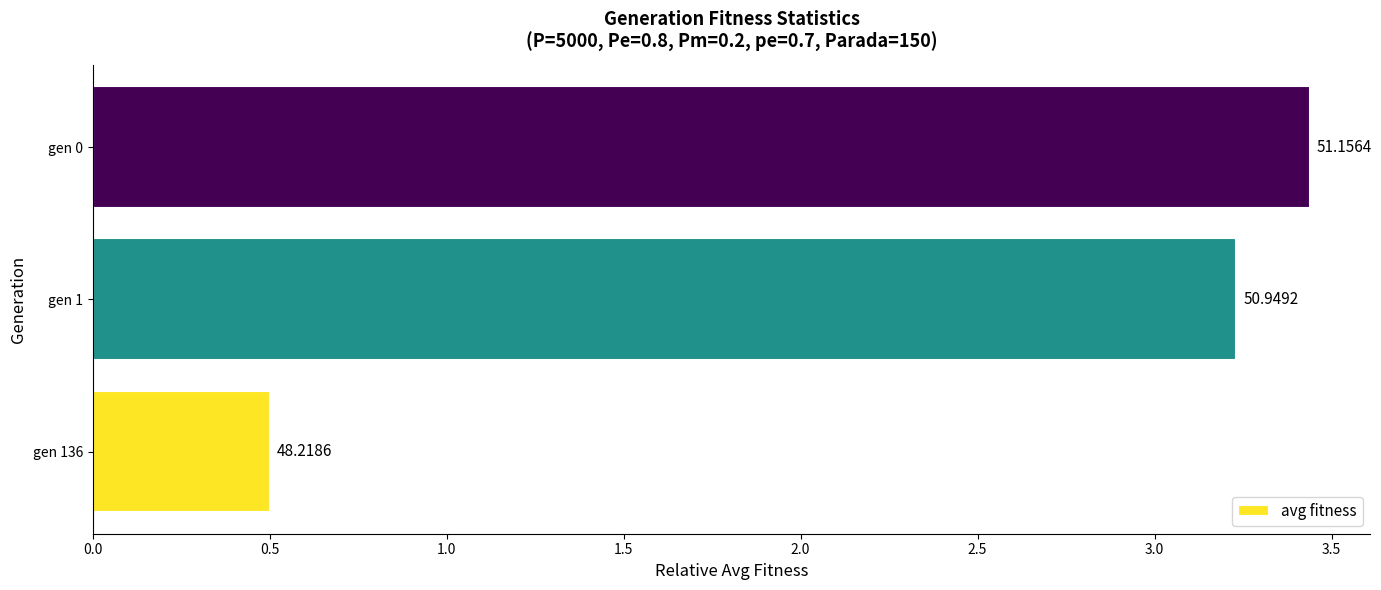

Are the bars horizontal?

Yes